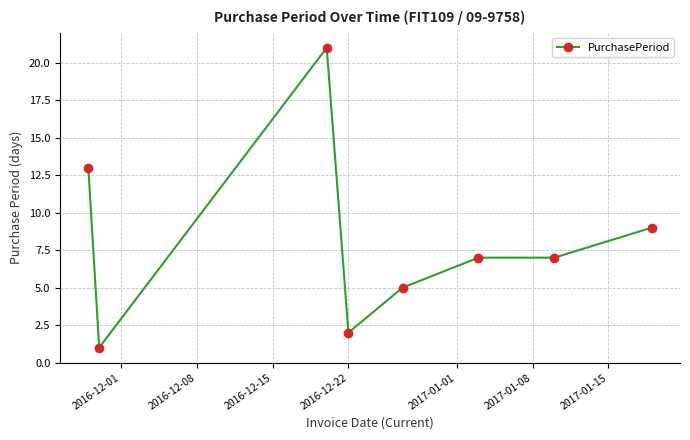

True or false: there are more than 0 points higher than both neighbors.

True